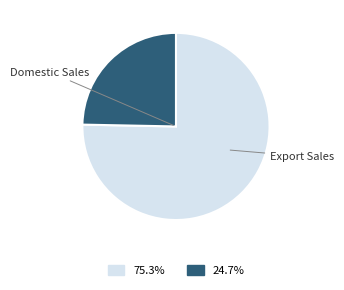

Does any single category account for the majority?

Yes